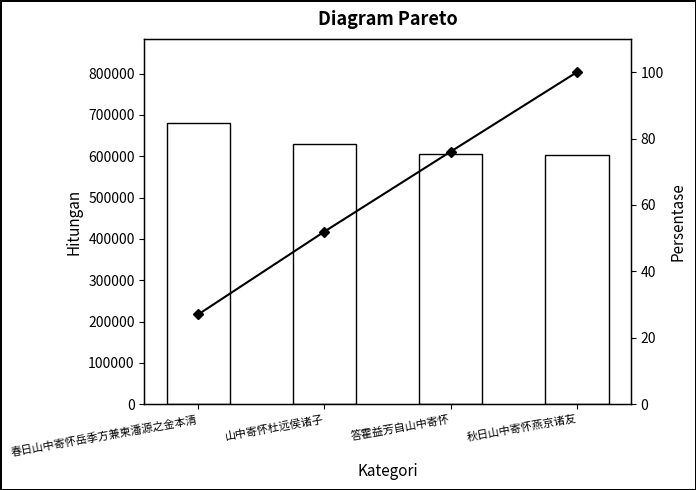

Reading right to left, list all the values displayed in this chart.

col_0: 602789.0	606467.0	628688.0	680171.0
Cumulative %: 100.0	76.1	52.0	27.0